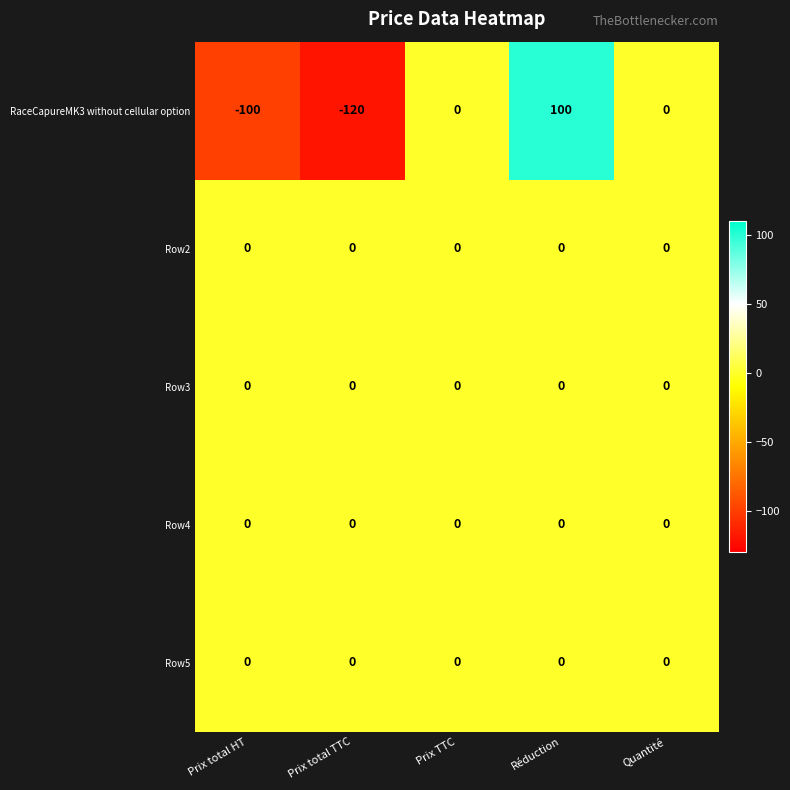

Reading left to right, transcribe all the data shown in this chart.

RaceCapureMK3 without cellular option: -100	-120	0	100	0
Row2: 0	0	0	0	0
Row3: 0	0	0	0	0
Row4: 0	0	0	0	0
Row5: 0	0	0	0	0